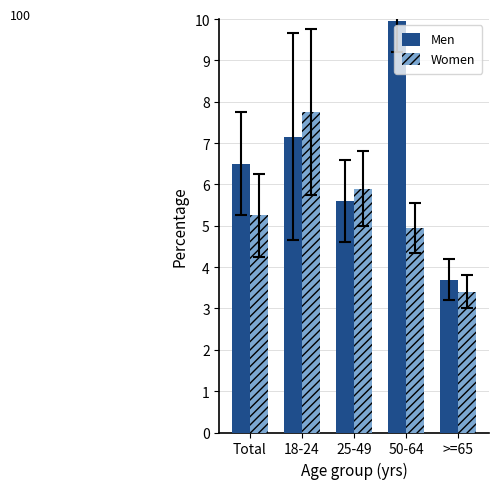

What position from the left is 18-24?

2